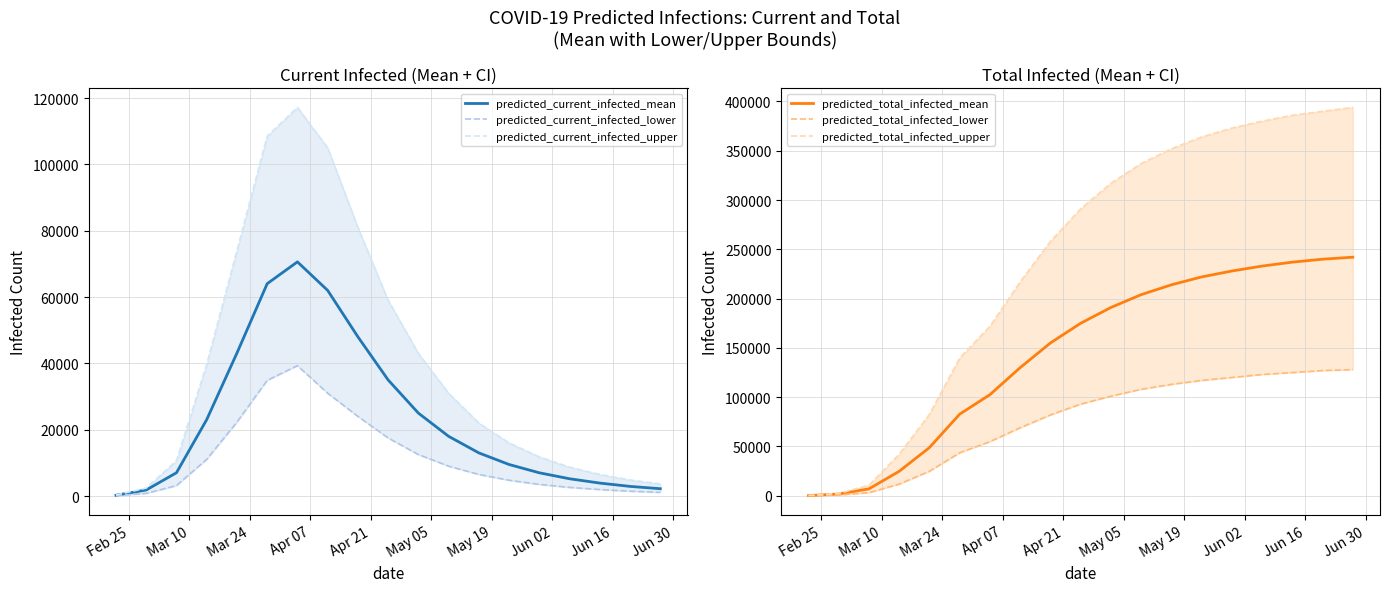

Is this an area chart (filled region under the line)?

No